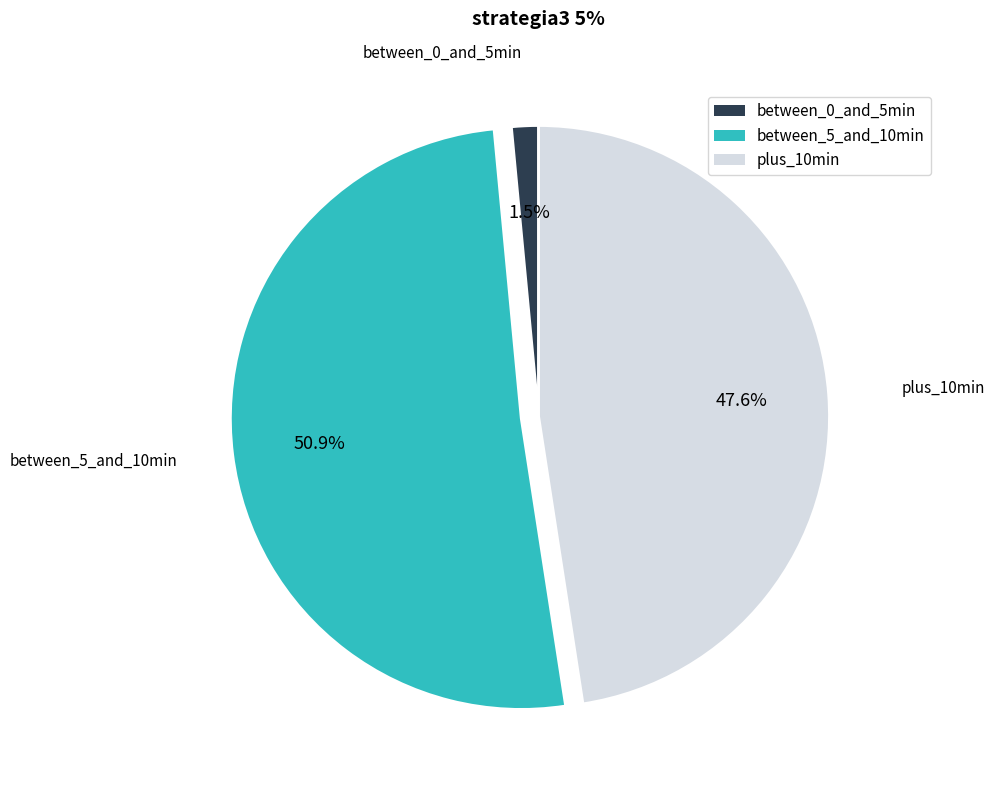

Which category has the biggest portion of the pie?

between_5_and_10min